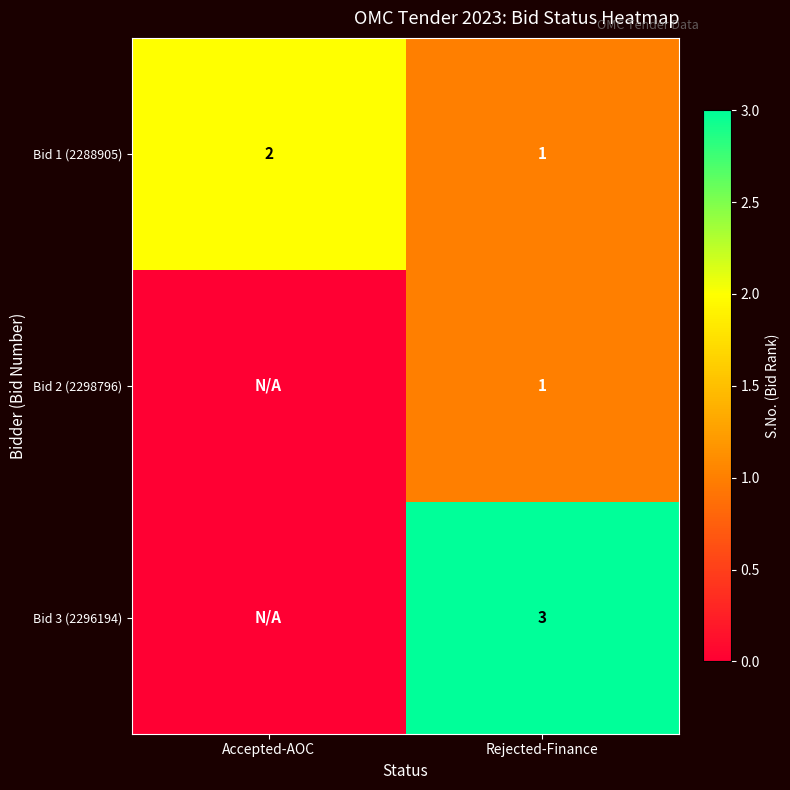

List the labels in order of Bid 1 (2288905) value, largest first.

Accepted-AOC, Rejected-Finance